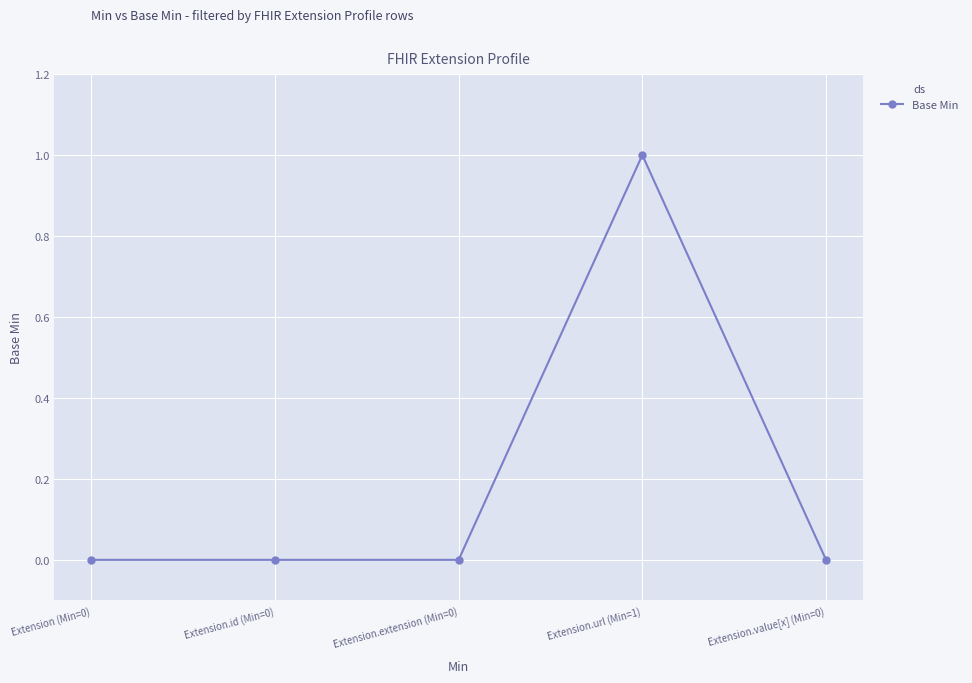

What is the change in value from Extension (Min=0) to Extension.url (Min=1)?

+1